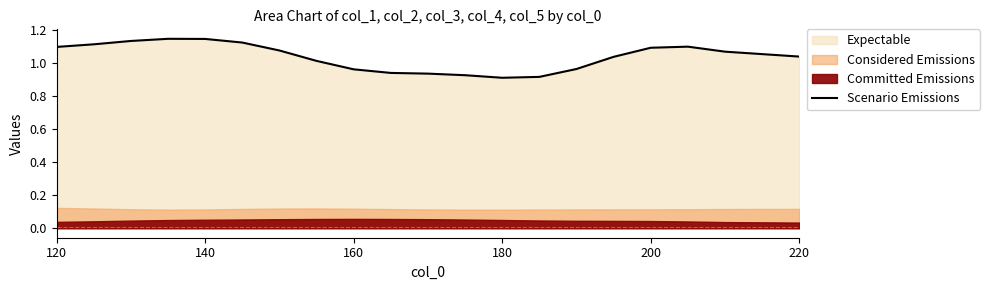

Is it true that Scenario Emissions equals 0.4 at 120?

False